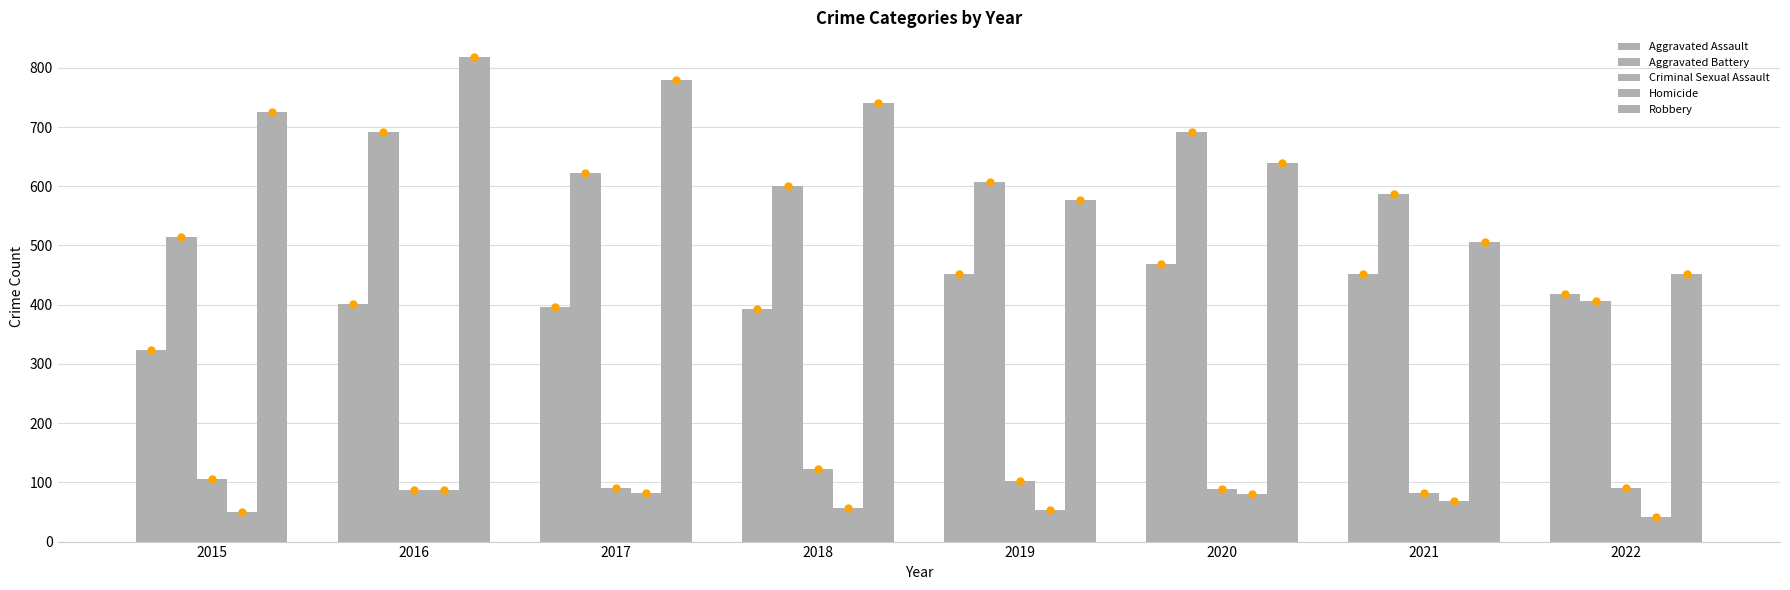

Is the value of Aggravated Assault at 2018 greater than the value of Homicide at 2015?

Yes